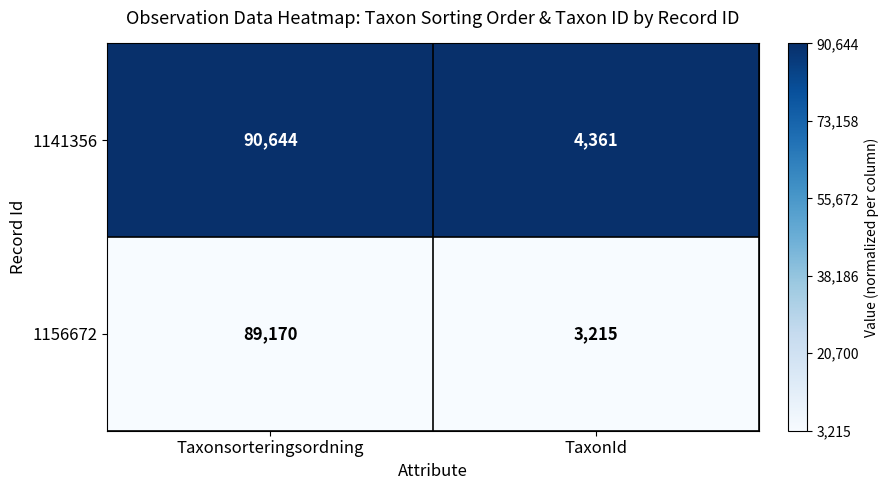

What is the total value across all series at TaxonId?

7576